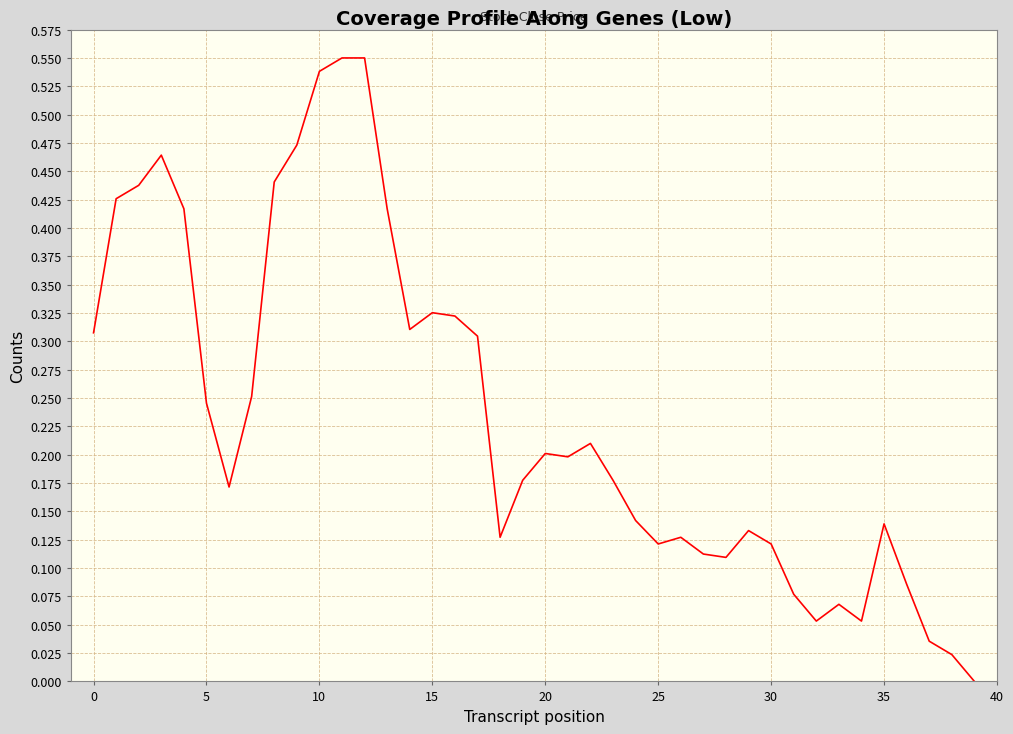

What is the label of the 30th point from the left?

29